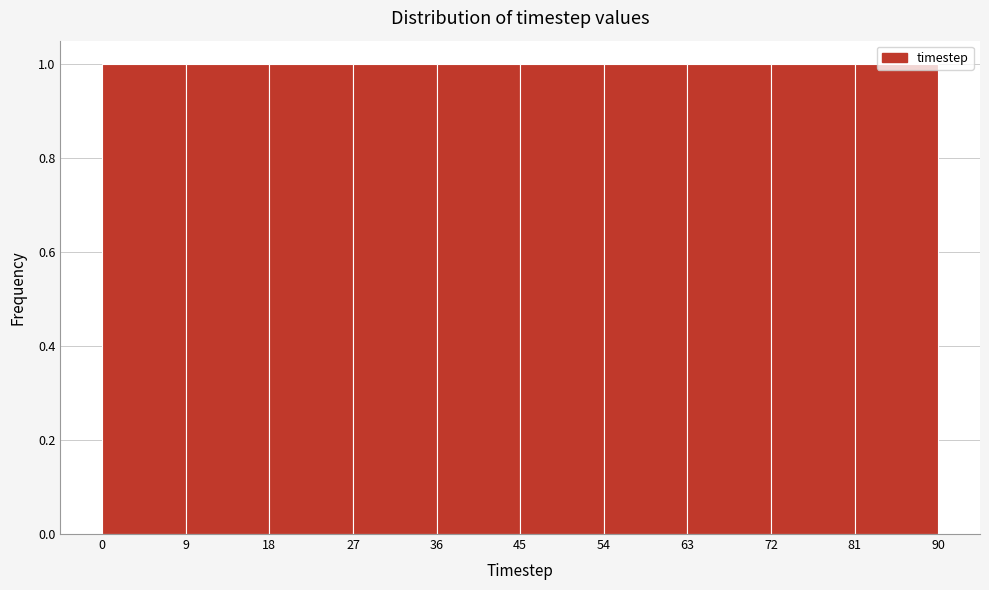

Reading left to right, transcribe this chart: for each bar, give the range it covers on the x-axis and its height. The values are not printed on the chart, so give them approximately, as read against the axis.

0 to 9: 1
9 to 18: 1
18 to 27: 1
27 to 36: 1
36 to 45: 1
45 to 54: 1
54 to 63: 1
63 to 72: 1
72 to 81: 1
81 to 90: 1